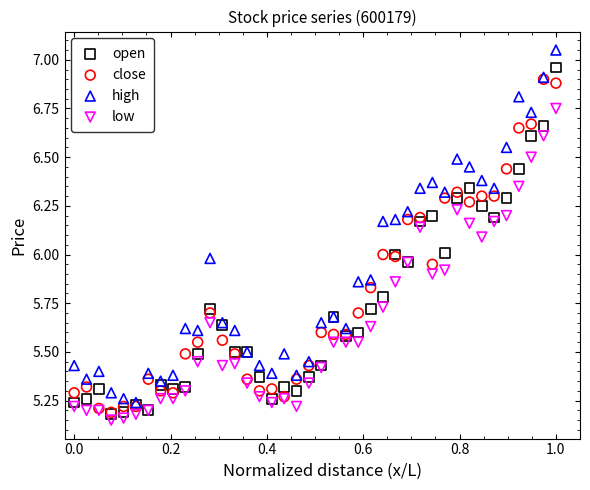

What are all the series names shown in the legend?

open, close, high, low